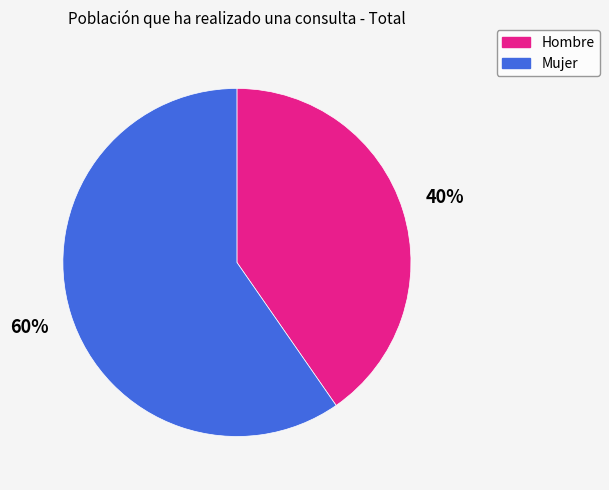

Count the number of slices in the pie.

2